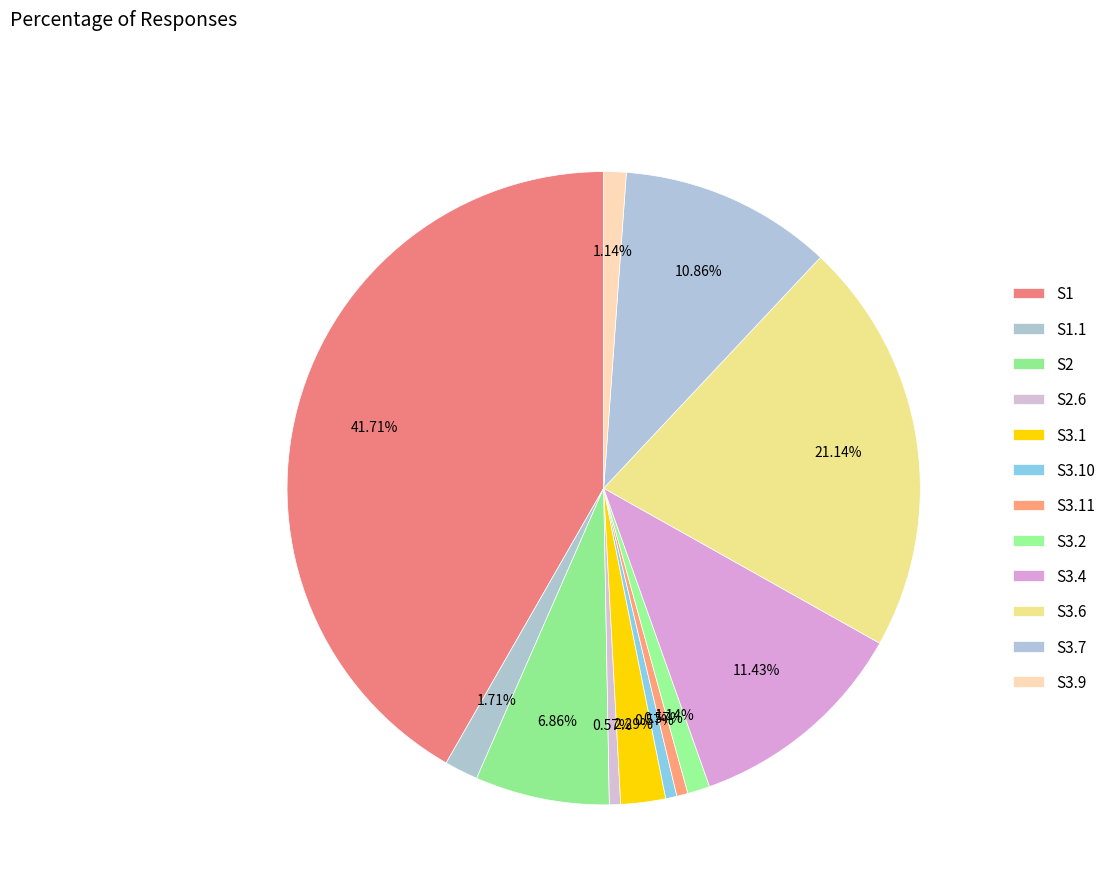

What percentage is the S3.9 slice, to the nearest percent?

1%